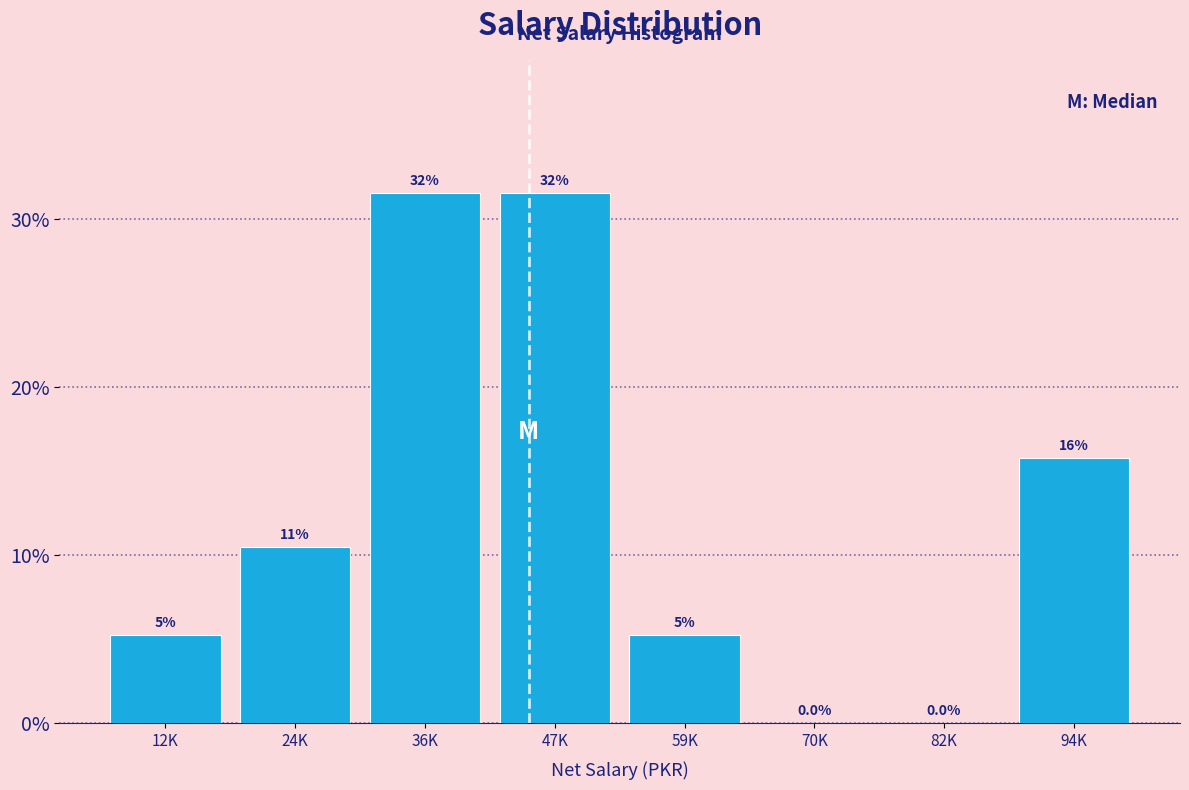

Are the bars horizontal?

No